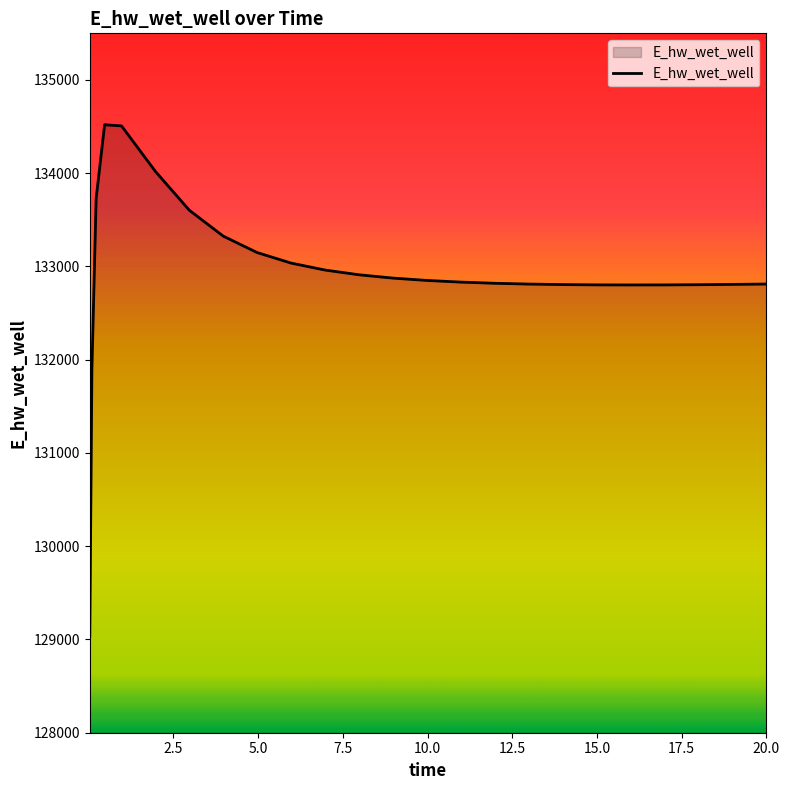

What is the maximum value shown in the chart?

134519.7